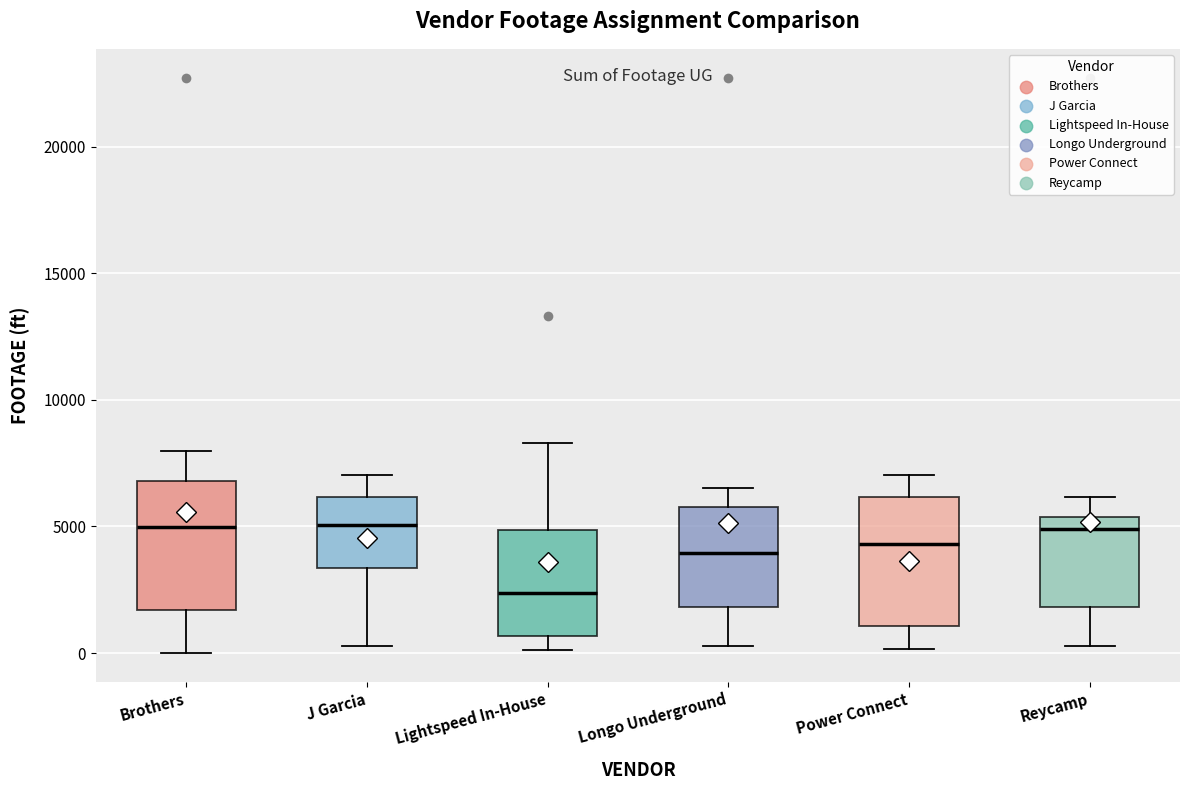

Reading left to right, transcribe this box plot: for each box, give where its median line is, the range the box spans, and where its two whiskers end, as read against the y-axis. The values are not printed on the chart, so give them approximately, as read against the axis.

Brothers: median 5000, box 1500 to 7000, whiskers 0 to 8000
J Garcia: median 5000, box 3500 to 6000, whiskers 500 to 7000
Lightspeed In-House: median 2500, box 500 to 5000, whiskers 0 to 8500
Longo Underground: median 4000, box 2000 to 6000, whiskers 500 to 6500
Power Connect: median 4500, box 1000 to 6000, whiskers 0 to 7000
Reycamp: median 5000, box 2000 to 5500, whiskers 500 to 6000